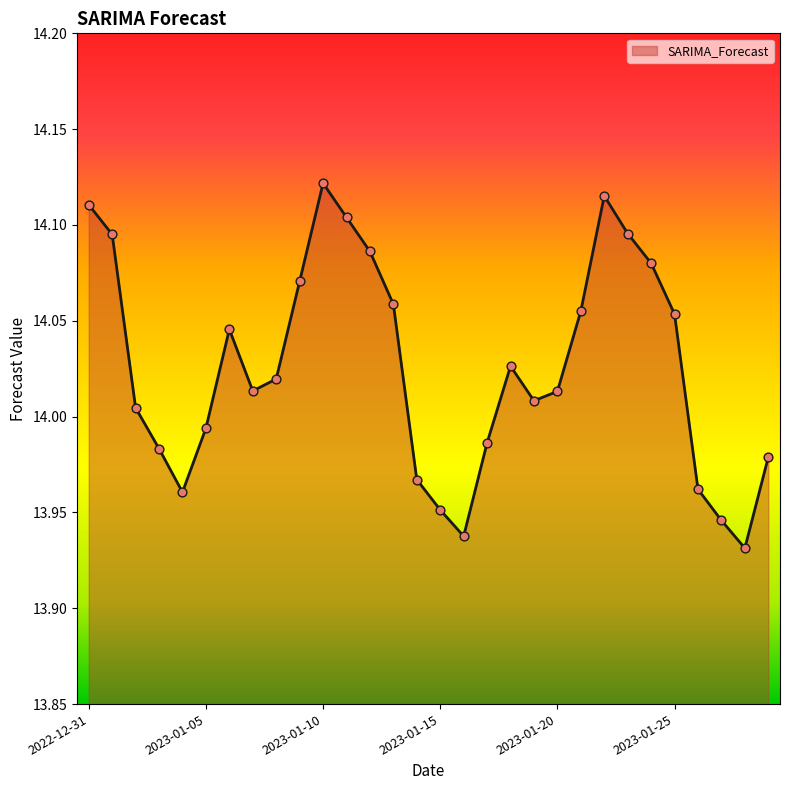

Is this an area chart (filled region under the line)?

Yes